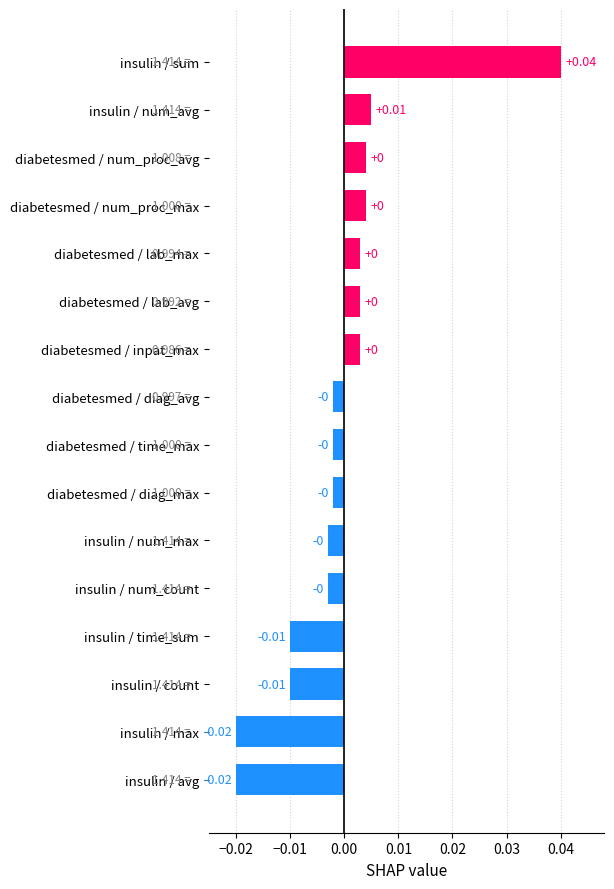

What is the label of the 2nd bar from the bottom?

insulin / max